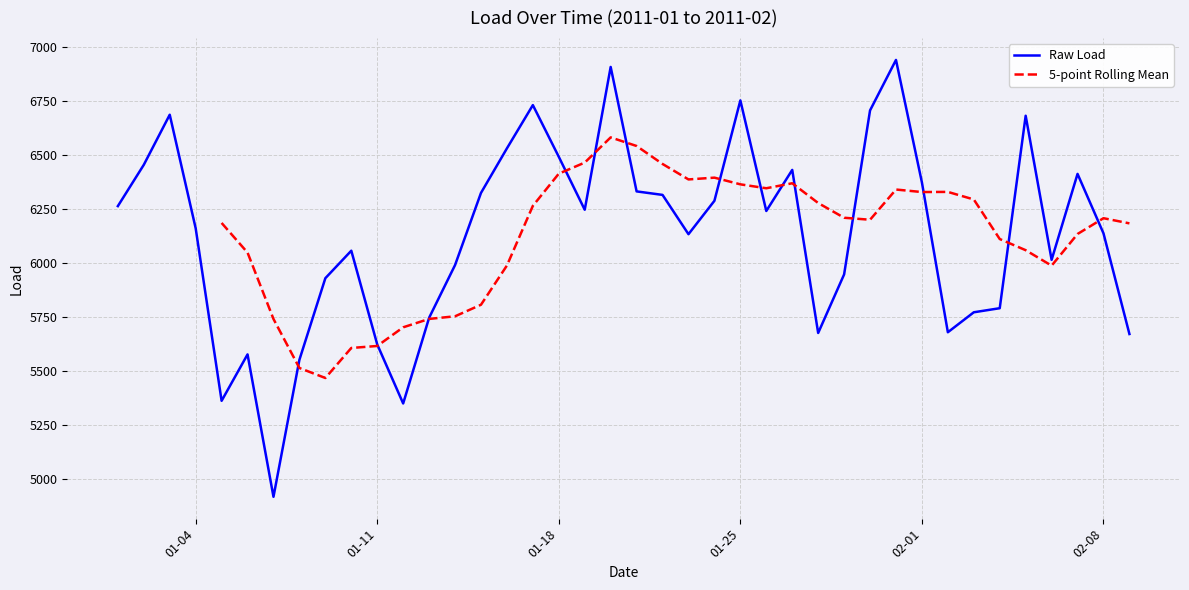

What is the lowest value of the Raw Load series?

4919.1